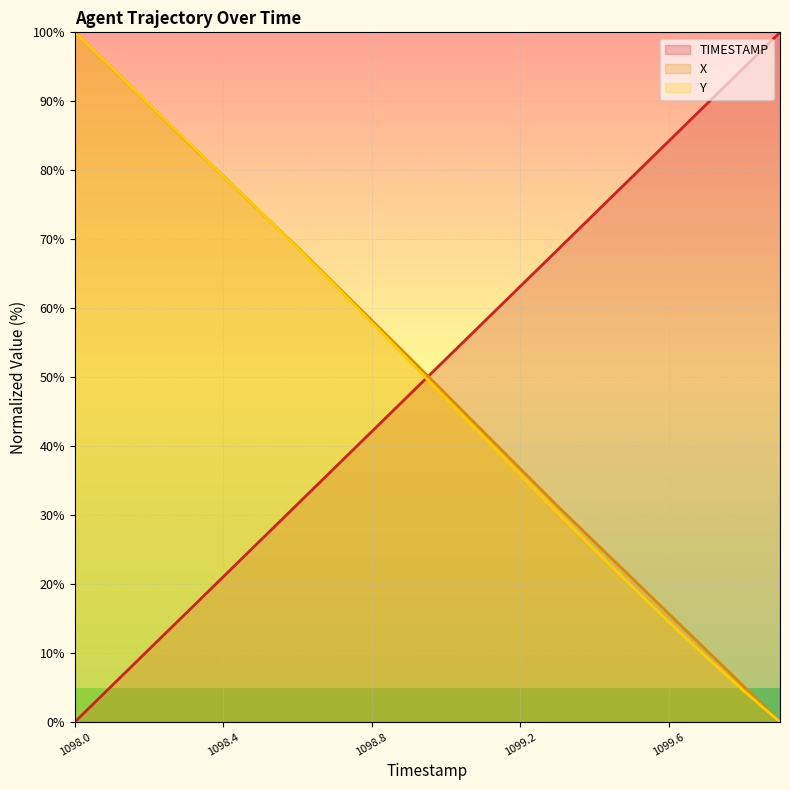

List the labels in order of X value, smallest first.

1099.9, 1099.8, 1099.7, 1099.6, 1099.5, 1099.4, 1099.3, 1099.2, 1099.1, 1099.0, 1098.9, 1098.8, 1098.7, 1098.6, 1098.5, 1098.4, 1098.3, 1098.2, 1098.1, 1098.0